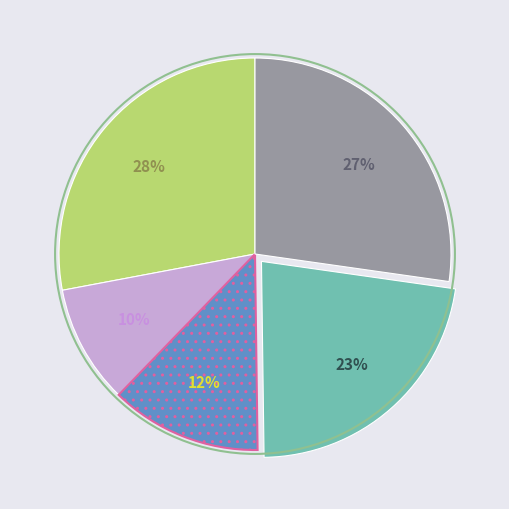

Is there any slice that represents more than half of the pie?

No